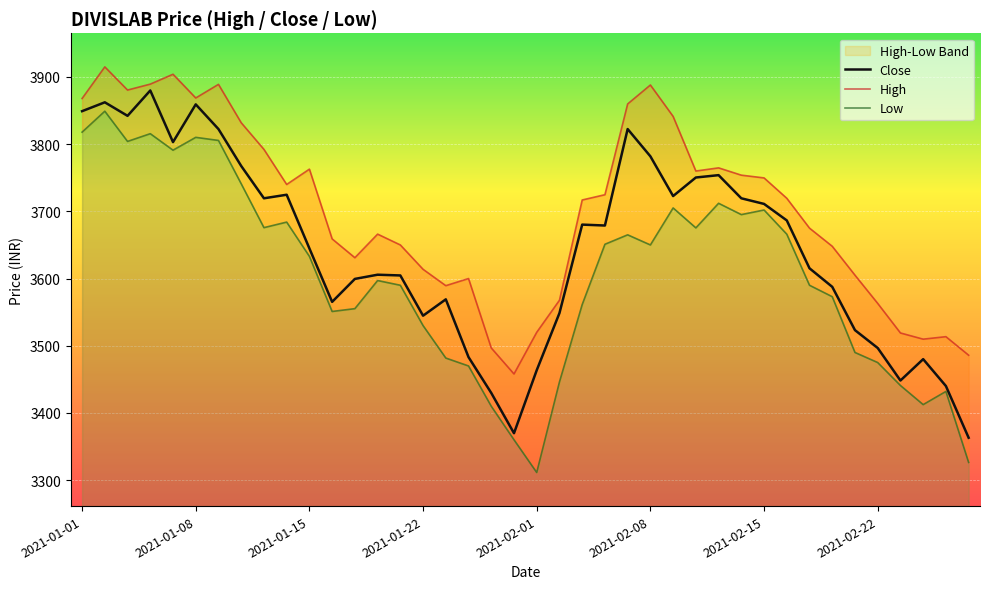

What is the difference between the maximum and minimum values in the Low series?

537.6